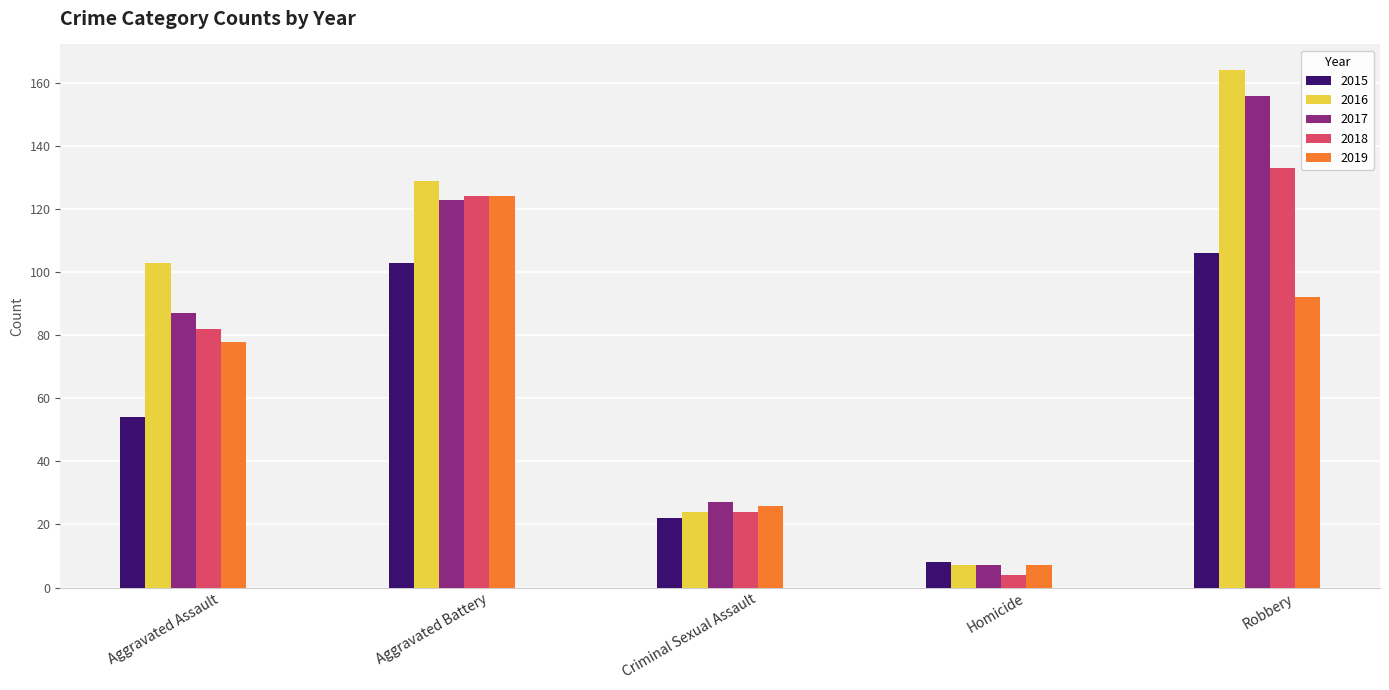

What is the difference between the maximum and minimum values in the 2018 series?

129